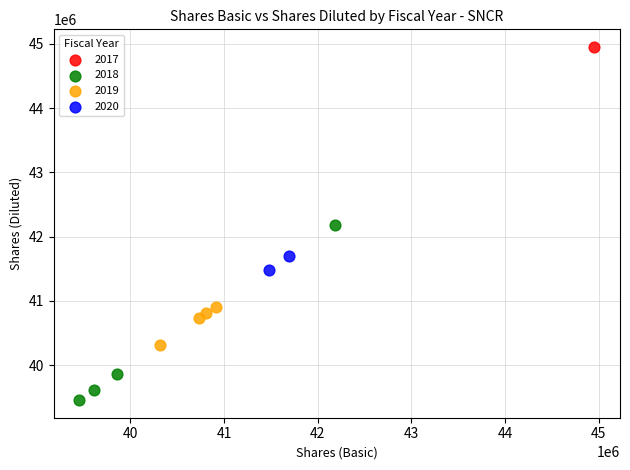

What are all the series names shown in the legend?

2017, 2018, 2019, 2020